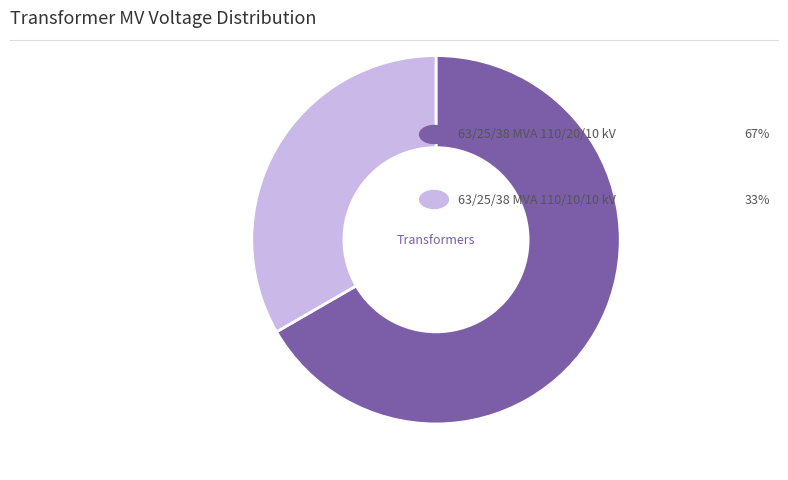

Does any single category account for the majority?

Yes